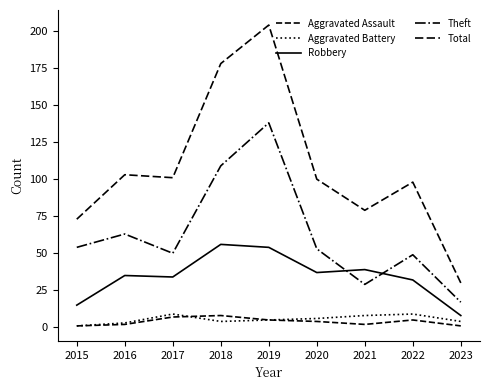

Does the chart have visible grid lines?

No